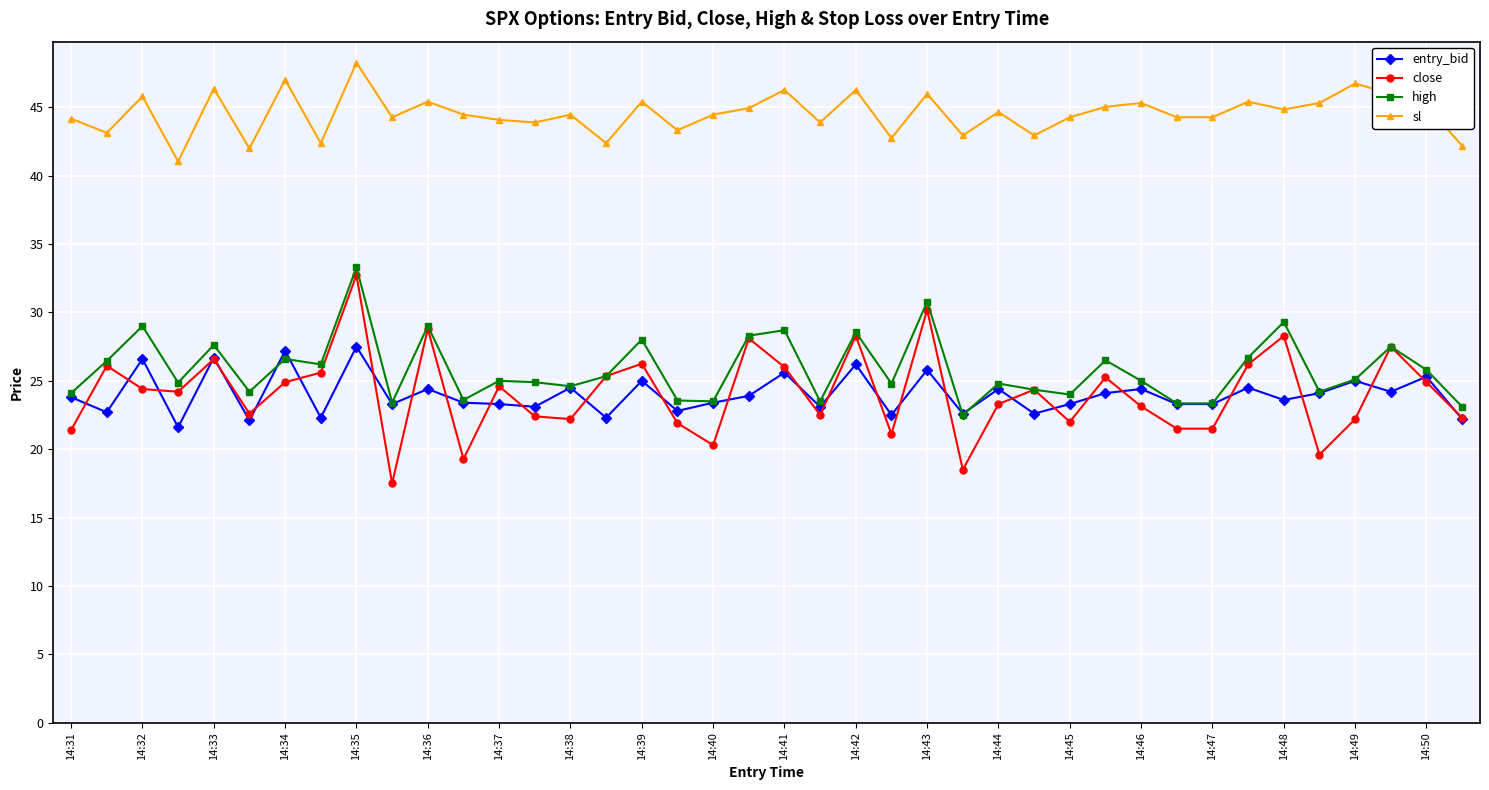

What is the value of the high point at the 23rd from the left?

28.6